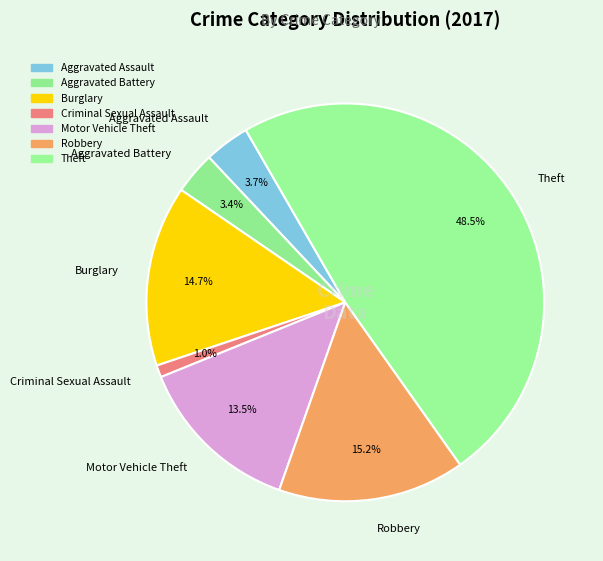

Is it true that Motor Vehicle Theft is 27% of the pie?

False